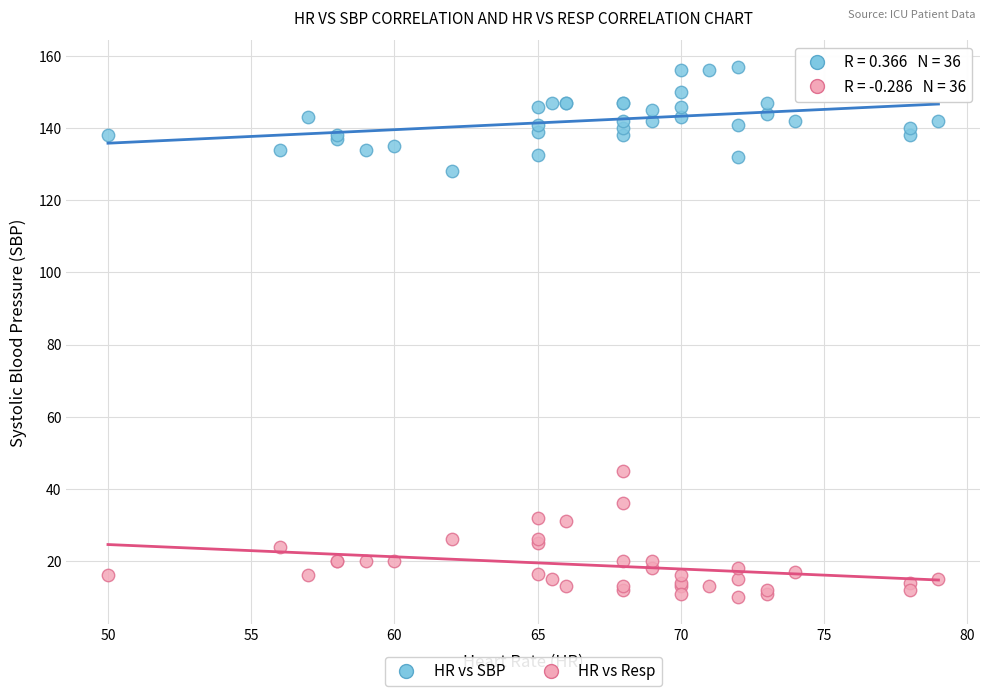

Which series reaches the minimum Y coordinate?

HR vs Resp